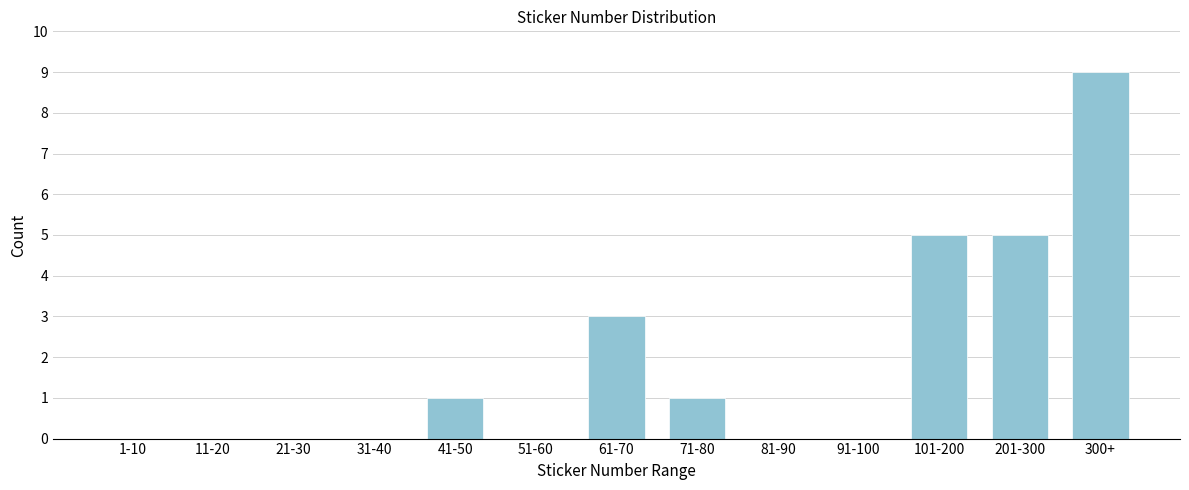

Reading left to right, extract all data points from this chart.

1-10=0	11-20=0	21-30=0	31-40=0	41-50=1	51-60=0	61-70=3	71-80=1	81-90=0	91-100=0	101-200=5	201-300=5	300+=9